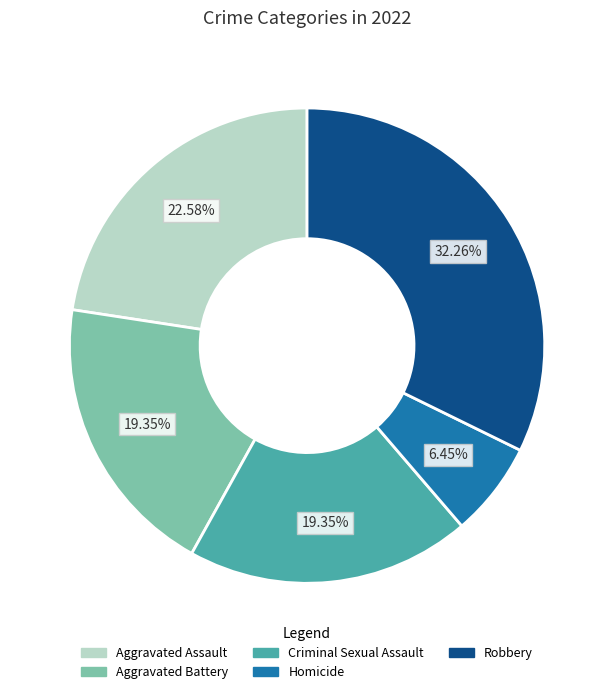

Which slice is the largest?

Robbery